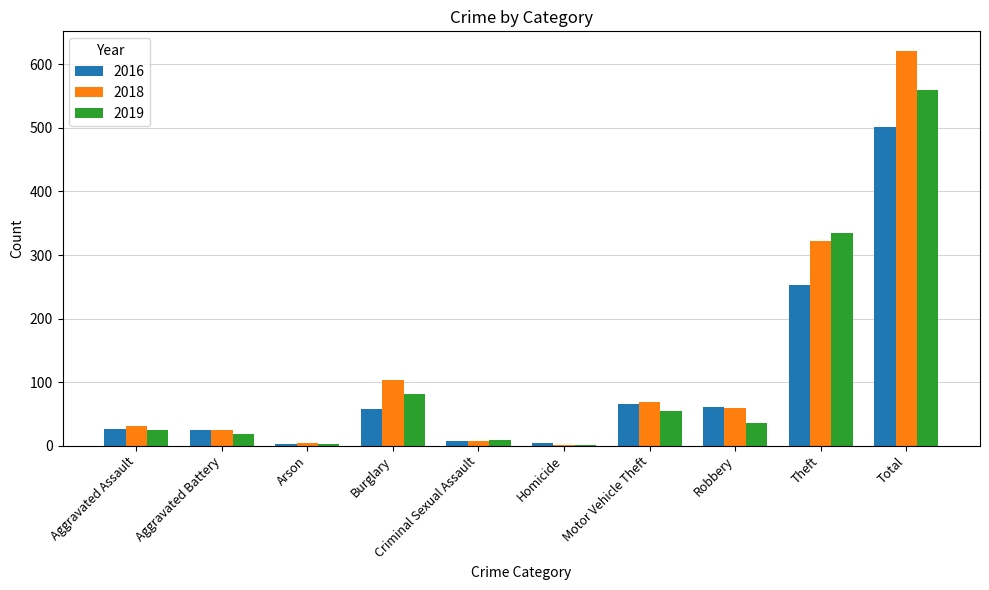

Is it true that 2018 equals 1035 at Total?

False